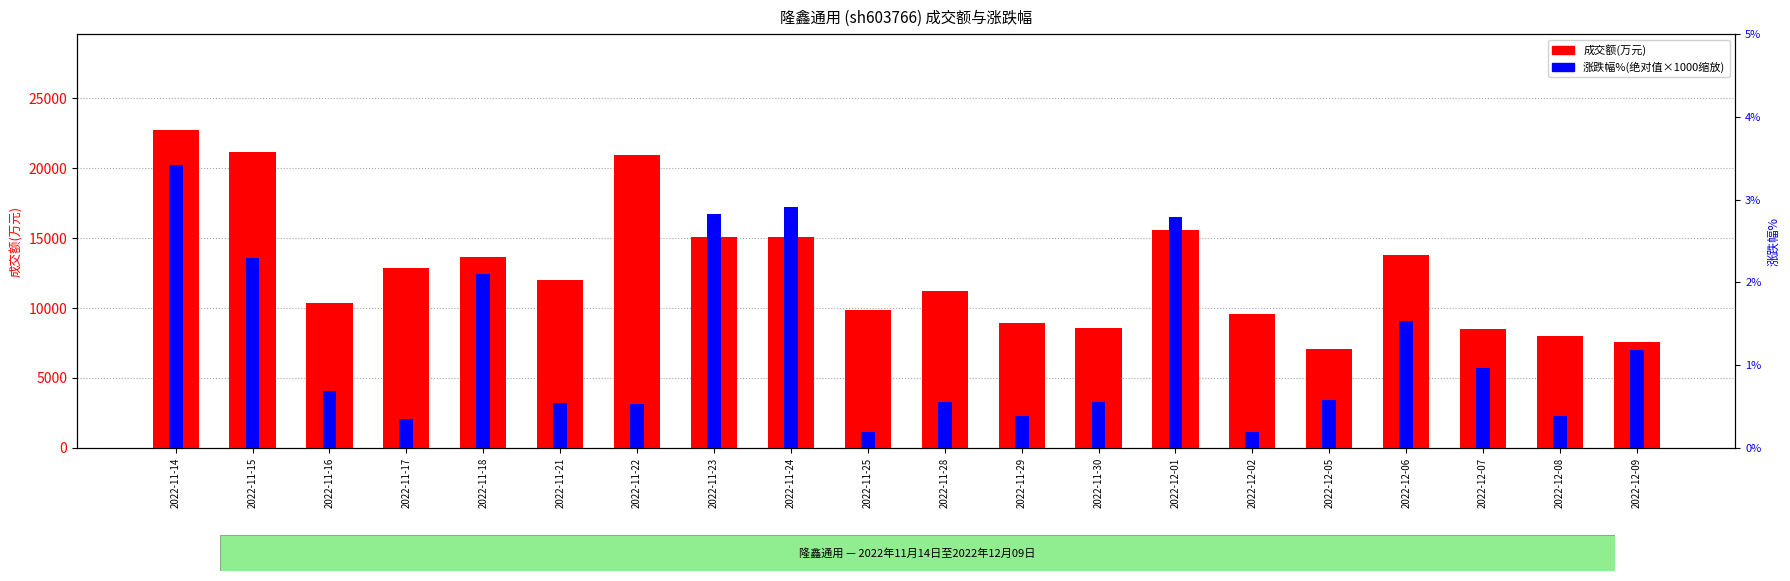

What is the difference between the second highest and second lowest values in the 涨跌幅% series?

2720